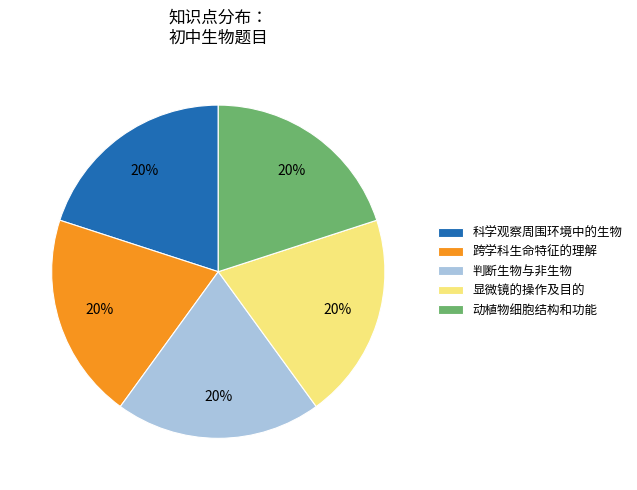

Is it true that 显微镜的操作及目的 is 20% of the pie?

True